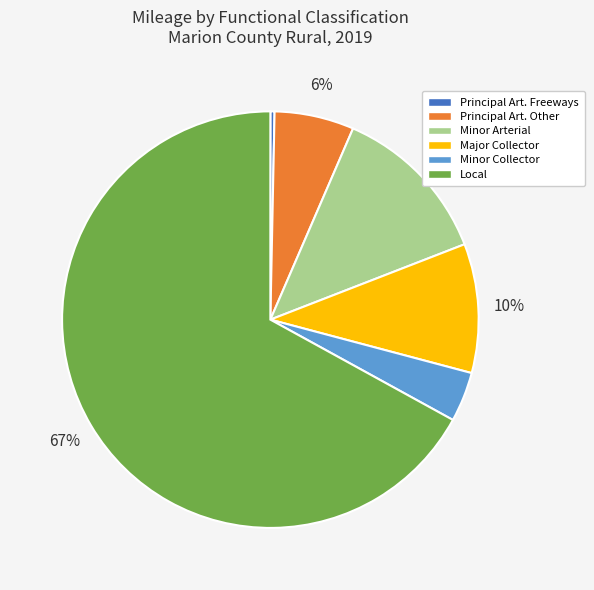

How many segments does this pie chart have?

6